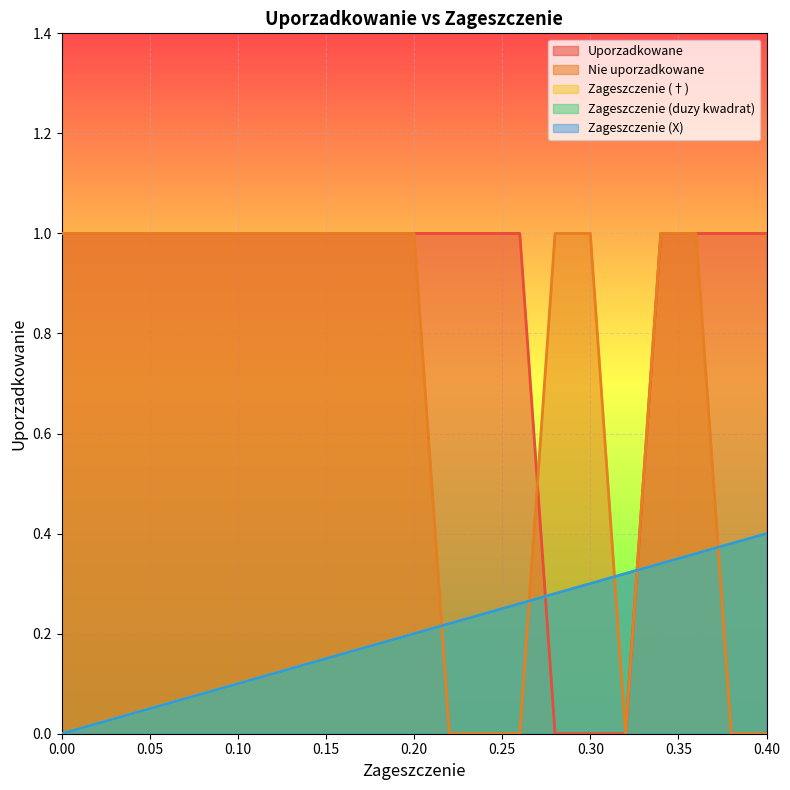

Is it true that Uporzadkowane equals 1.5 at 0.40?

False